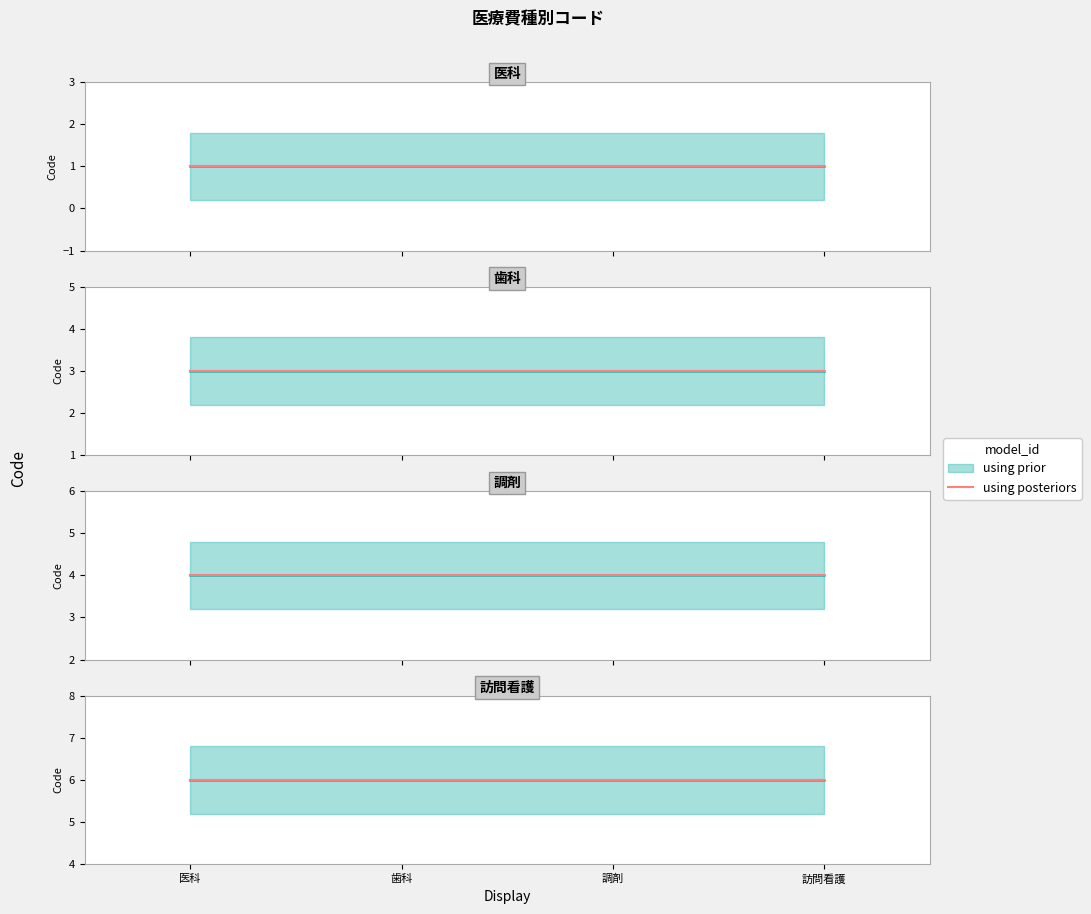

What is the average value of the 訪問看護 series?

6